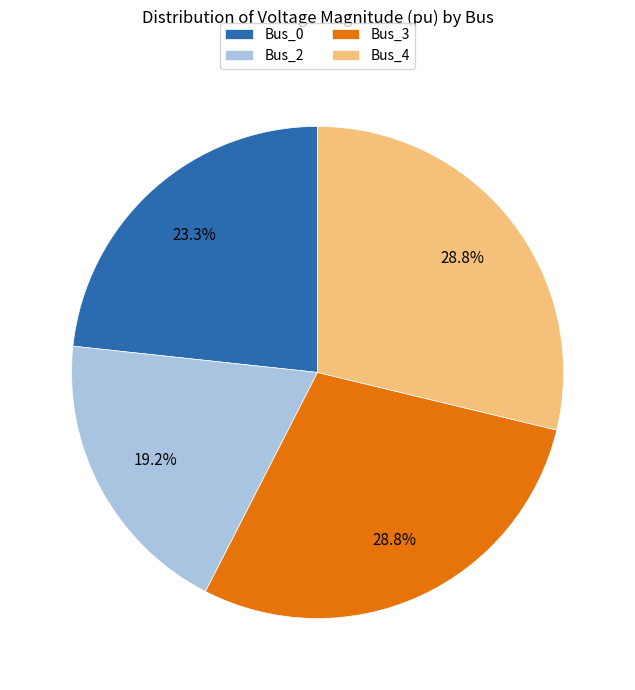

Does Bus_4 account for over 50% of the chart?

No